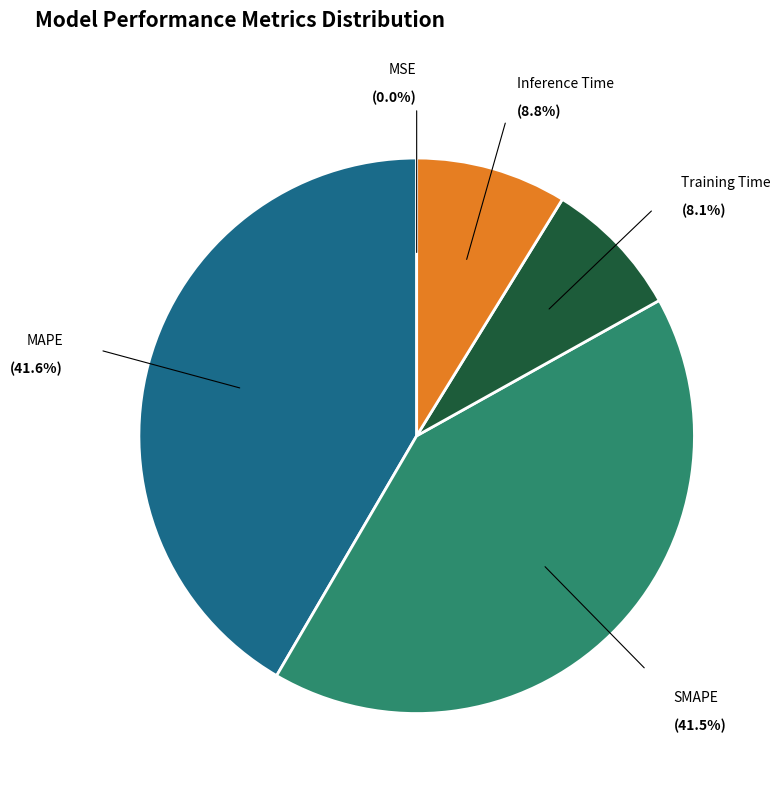

What percentage is NOT represented by Inference Time?

91.2%